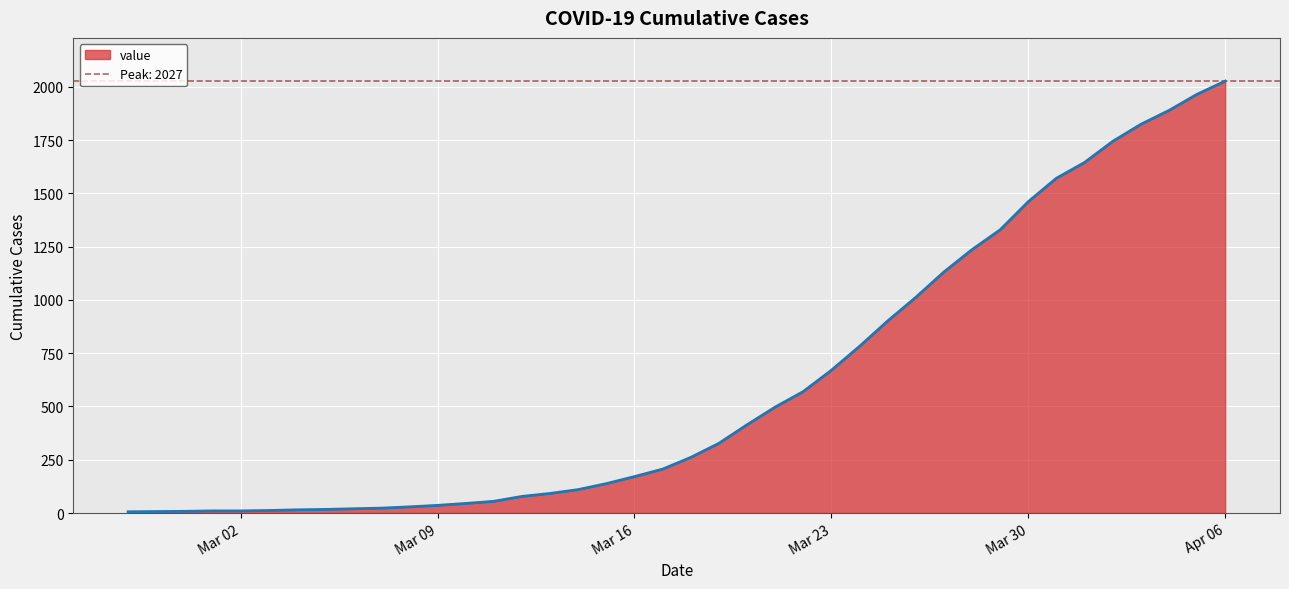

What is the sum of all values?

24344